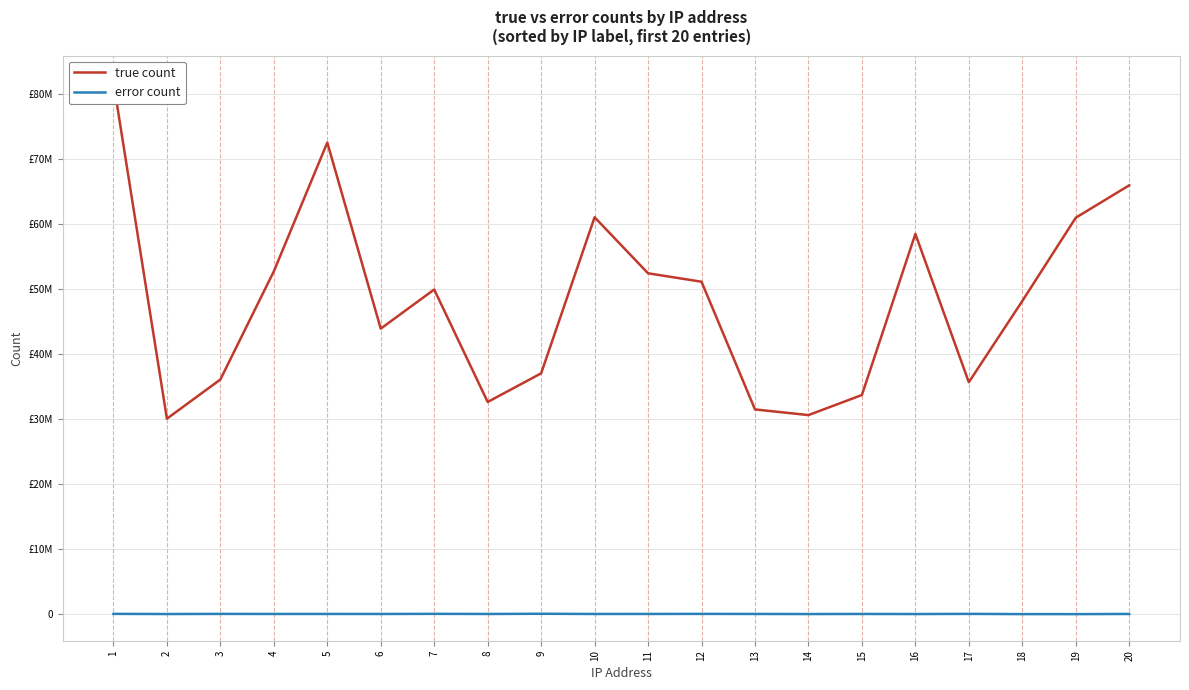

True or false: true count has a value of 43918429 at 6.

True